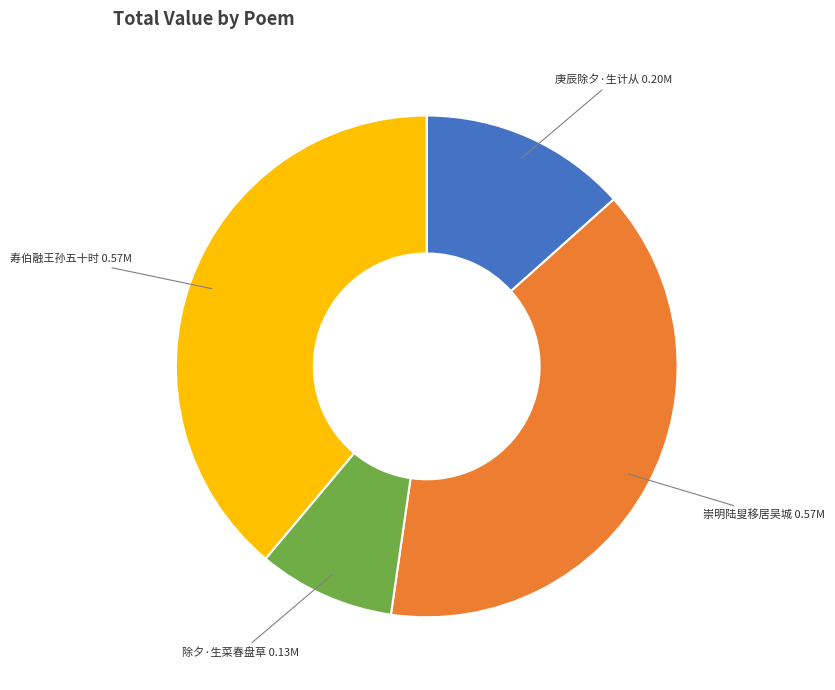

Is there any slice that represents more than half of the pie?

No